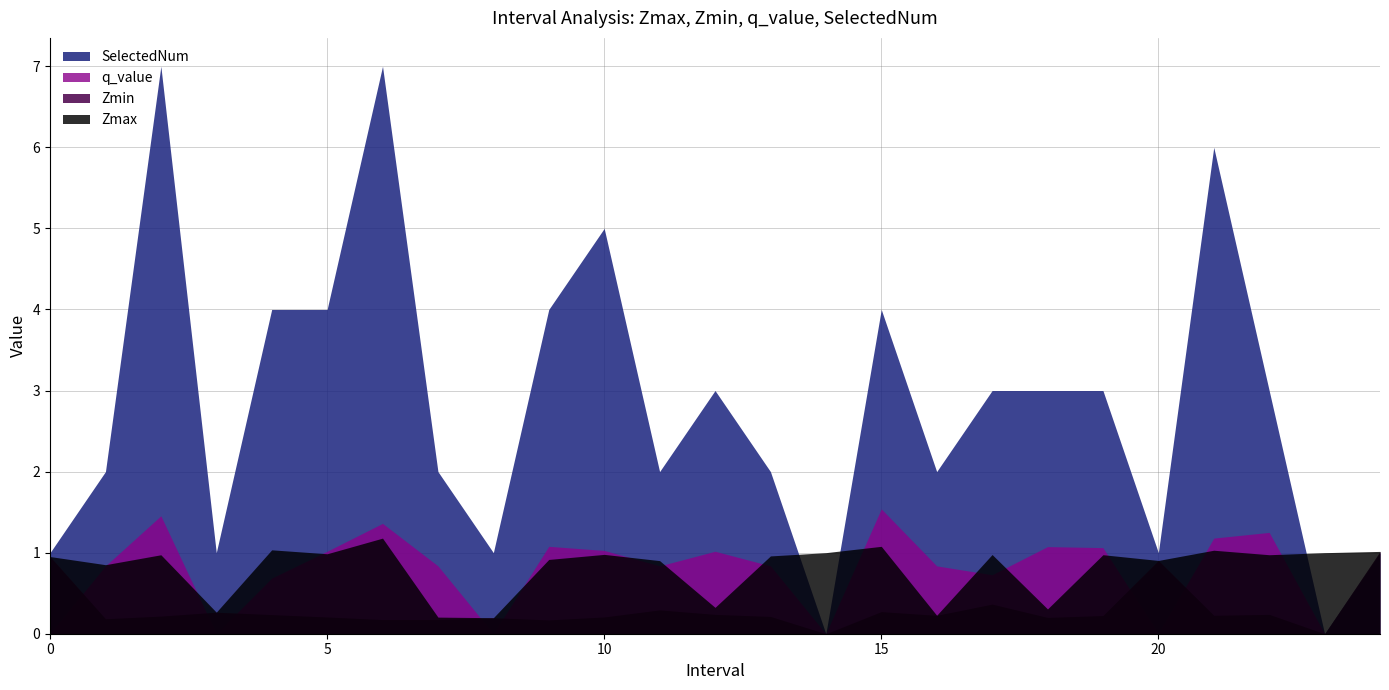

How many intersections are there between SelectedNum and Zmax?

3